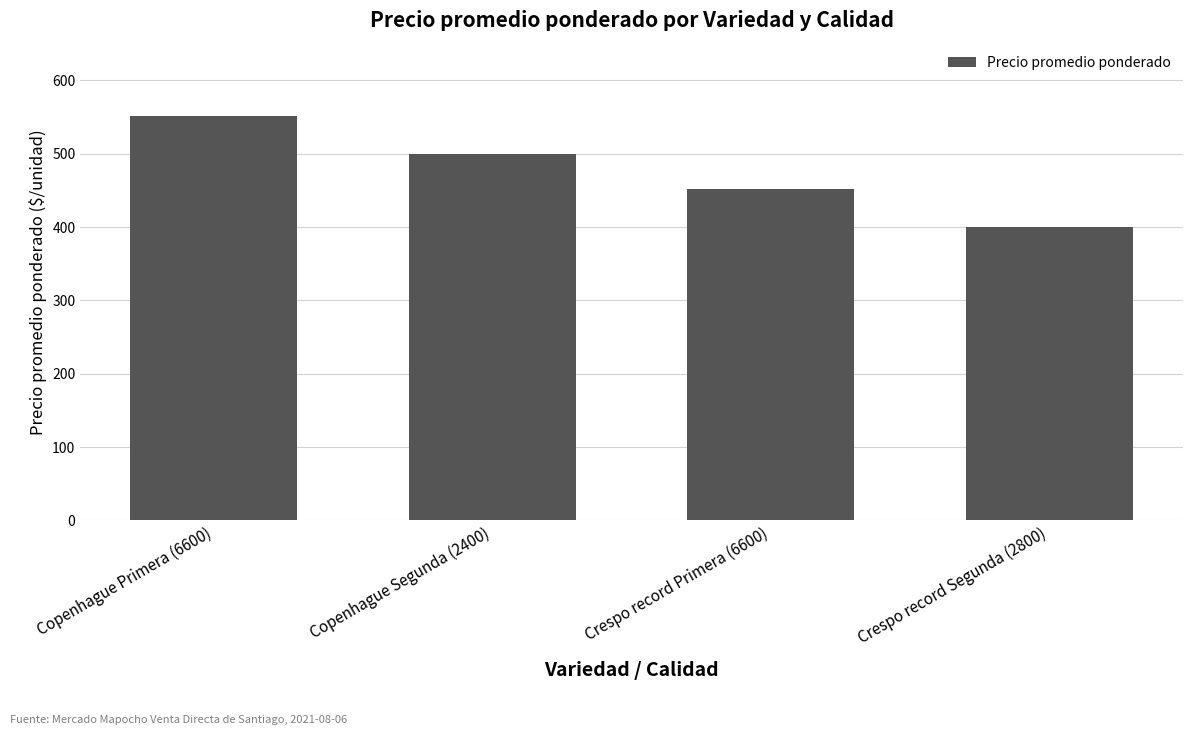

What is the ratio of the value at Crespo record Primera (6600) to the value at Copenhague Primera (6600)?

0.8